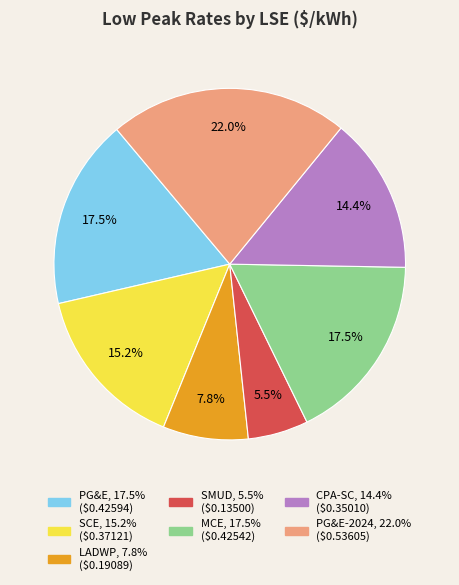

Does any single category account for the majority?

No